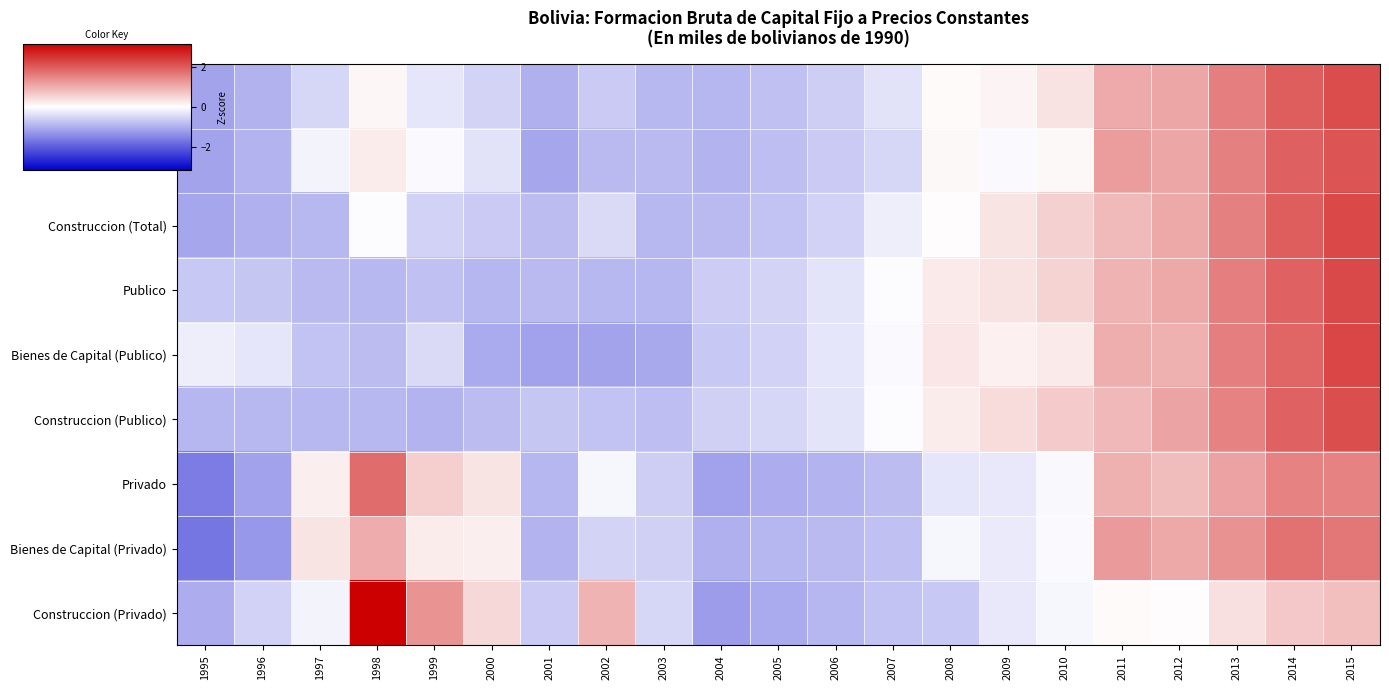

Reading left to right, what are all the values shown in this chart?

TOTAL: 1995=-1.1	1996=-1.0	1997=-0.5	1998=0.1	1999=-0.3	2000=-0.5	2001=-1.0	2002=-0.7	2003=-0.9	2004=-0.9	2005=-0.8	2006=-0.6	2007=-0.4	2008=0.1	2009=0.1	2010=0.3	2011=1.1	2012=1.1	2013=1.6	2014=2.0	2015=2.2
Bienes de Capital (Total): 1995=-1.1	1996=-0.9	1997=-0.1	1998=0.2	1999=-0.1	2000=-0.4	2001=-1.1	2002=-0.9	2003=-0.9	2004=-0.9	2005=-0.8	2006=-0.7	2007=-0.5	2008=0.1	2009=-0.1	2010=0.1	2011=1.2	2012=1.1	2013=1.6	2014=2.0	2015=2.1
Construccion (Total): 1995=-1.1	1996=-1.0	1997=-0.9	1998=-0.0	1999=-0.5	2000=-0.7	2001=-0.8	2002=-0.5	2003=-0.9	2004=-0.9	2005=-0.7	2006=-0.5	2007=-0.2	2008=0.0	2009=0.3	2010=0.6	2011=0.9	2012=1.1	2013=1.6	2014=2.0	2015=2.3
Publico: 1995=-0.7	1996=-0.7	1997=-0.8	1998=-0.9	1999=-0.8	2000=-0.9	2001=-0.9	2002=-0.9	2003=-0.9	2004=-0.6	2005=-0.5	2006=-0.3	2007=-0.0	2008=0.3	2009=0.4	2010=0.5	2011=0.9	2012=1.1	2013=1.6	2014=2.0	2015=2.3
Bienes de Capital (Publico): 1995=-0.2	1996=-0.3	1997=-0.7	1998=-0.8	1999=-0.5	2000=-1.1	2001=-1.2	2002=-1.1	2003=-1.1	2004=-0.7	2005=-0.6	2006=-0.3	2007=-0.1	2008=0.3	2009=0.2	2010=0.3	2011=1.0	2012=1.0	2013=1.6	2014=1.9	2015=2.3
Construccion (Publico): 1995=-0.9	1996=-0.9	1997=-0.9	1998=-0.9	1999=-0.9	2000=-0.8	2001=-0.7	2002=-0.7	2003=-0.8	2004=-0.6	2005=-0.5	2006=-0.3	2007=-0.0	2008=0.2	2009=0.4	2010=0.7	2011=0.9	2012=1.1	2013=1.6	2014=2.0	2015=2.2
Privado: 1995=-1.6	1996=-1.2	1997=0.2	1998=1.8	1999=0.6	2000=0.3	2001=-0.9	2002=-0.1	2003=-0.6	2004=-1.1	2005=-1.0	2006=-0.9	2007=-0.8	2008=-0.3	2009=-0.3	2010=-0.1	2011=1.0	2012=0.8	2013=1.2	2014=1.6	2015=1.6
Bienes de Capital (Privado): 1995=-1.7	1996=-1.3	1997=0.3	1998=1.0	1999=0.2	2000=0.2	2001=-0.9	2002=-0.5	2003=-0.6	2004=-1.0	2005=-0.9	2006=-0.8	2007=-0.8	2008=-0.1	2009=-0.3	2010=-0.1	2011=1.2	2012=1.1	2013=1.3	2014=1.8	2015=1.7
Construccion (Privado): 1995=-1.0	1996=-0.6	1997=-0.1	1998=3.2	1999=1.3	2000=0.5	2001=-0.7	2002=0.9	2003=-0.5	2004=-1.2	2005=-1.1	2006=-0.9	2007=-0.7	2008=-0.7	2009=-0.3	2010=-0.1	2011=0.1	2012=0.0	2013=0.4	2014=0.7	2015=0.8